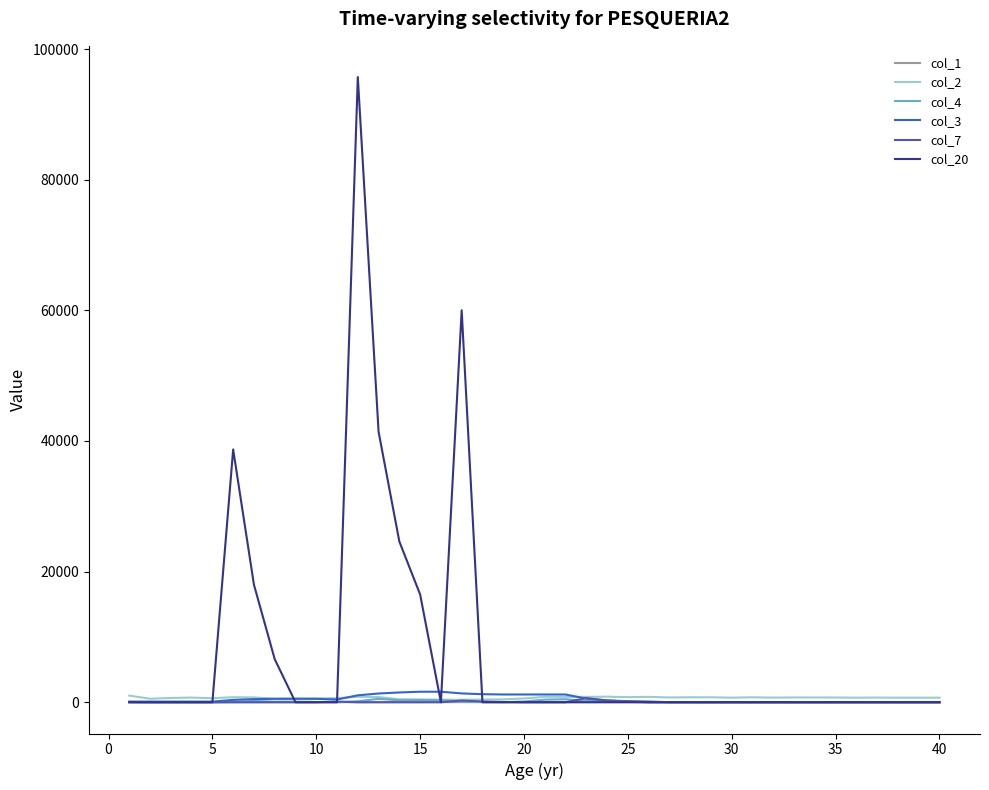

How many lines are shown in the chart?

6